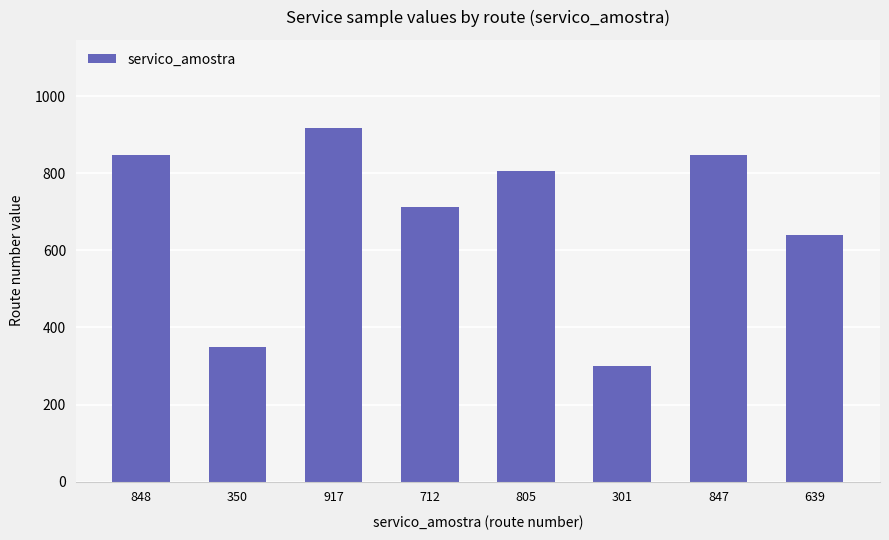

What is the label of the 3rd bar from the right?

301